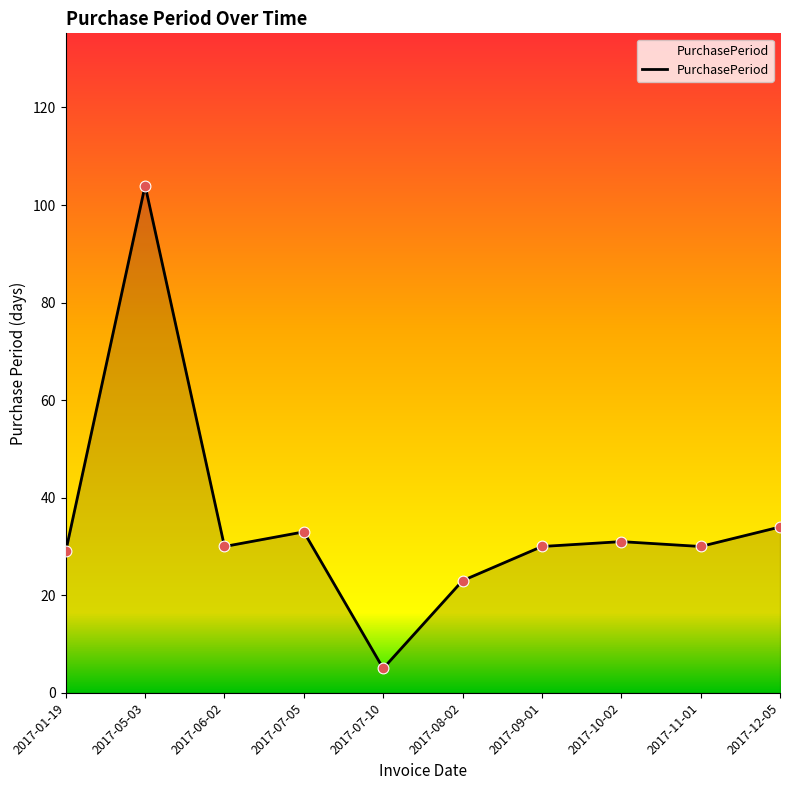

Approximately how many times larger is the value at 2017-11-01 compared to 2017-06-02?

1.0